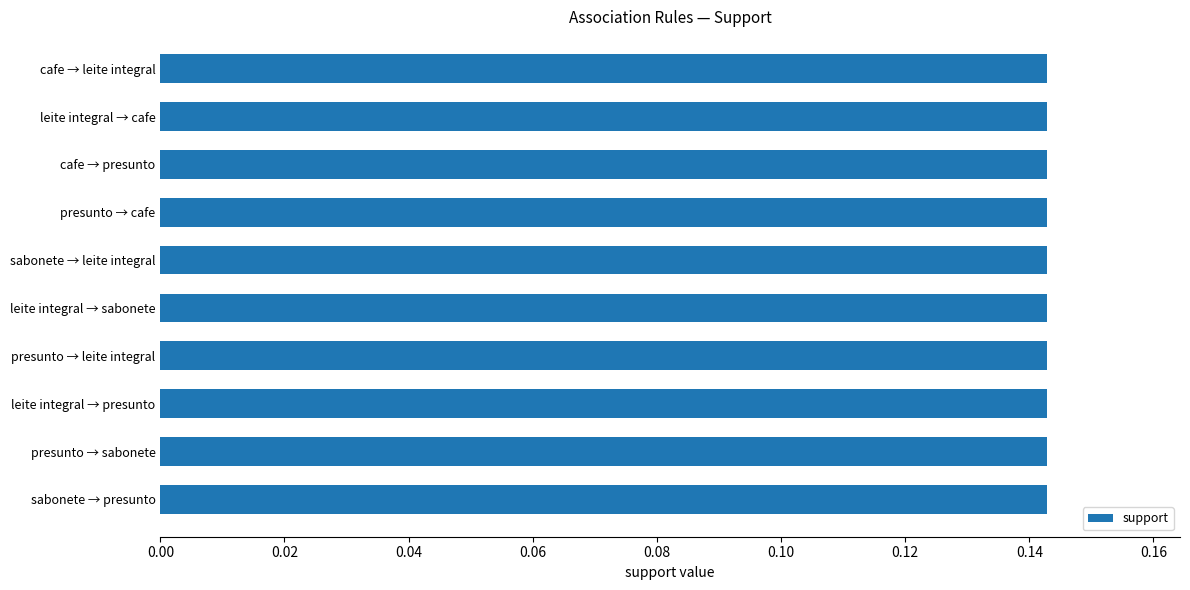

Is it true that lift equals 3.4 at leite integral → sabonete?

False